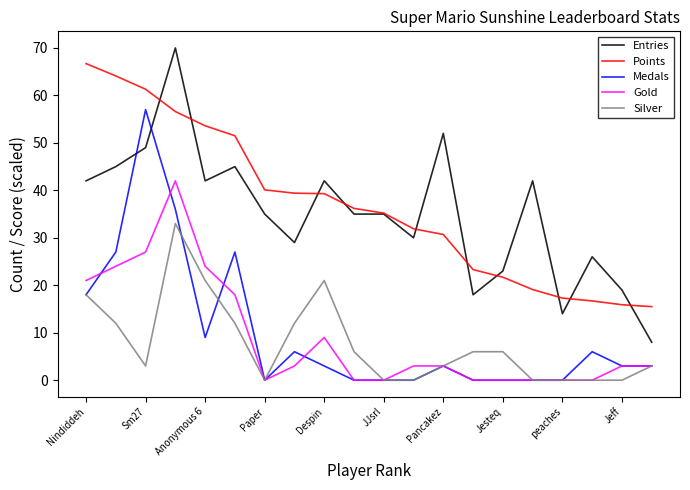

Which series has the largest range (max minus min)?

Entries